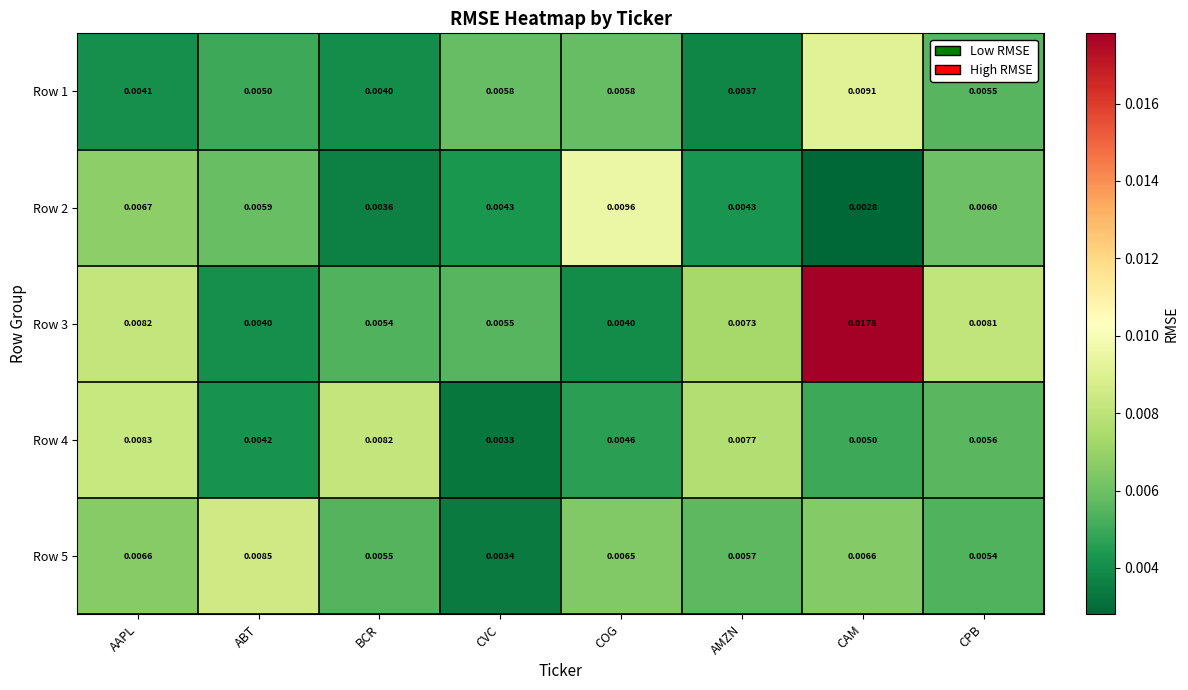

Is the value of Row 2 at ABT greater than the value of Row 5 at ABT?

No